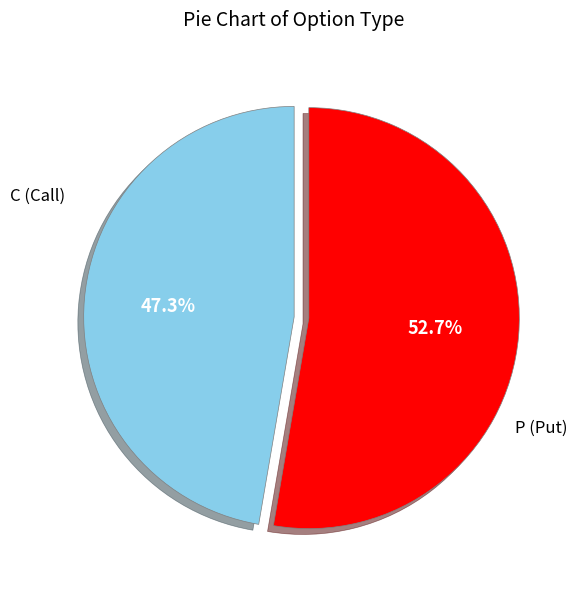

Does any single category account for the majority?

Yes